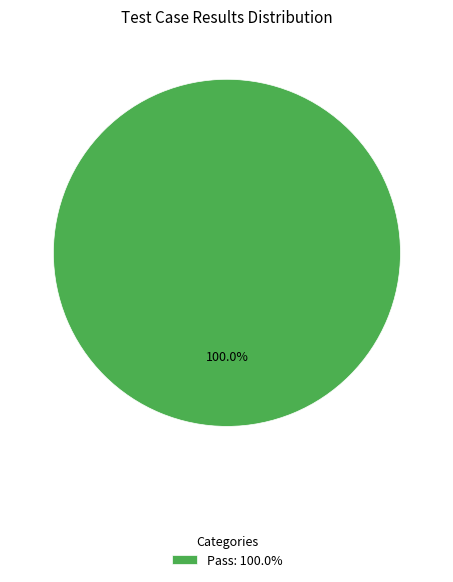

Rank the categories by value from lowest to highest.

Pass: 100.0%